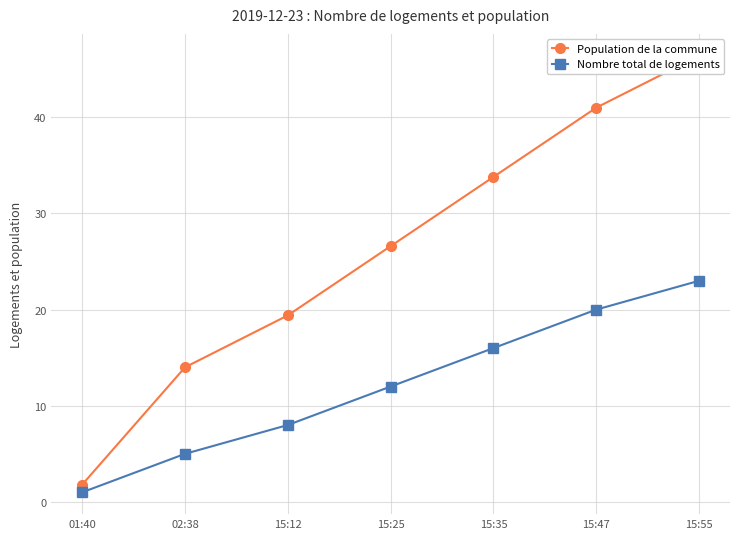

The Nombre total de logements series shows 15.6 at 15:55. True or false?

False